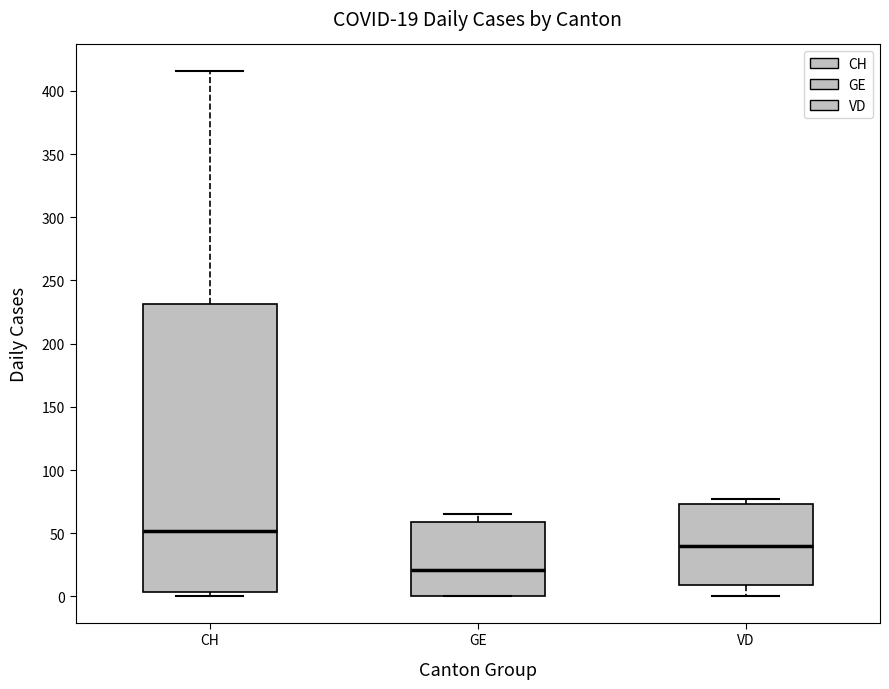

Which box's median line is the lowest?

GE